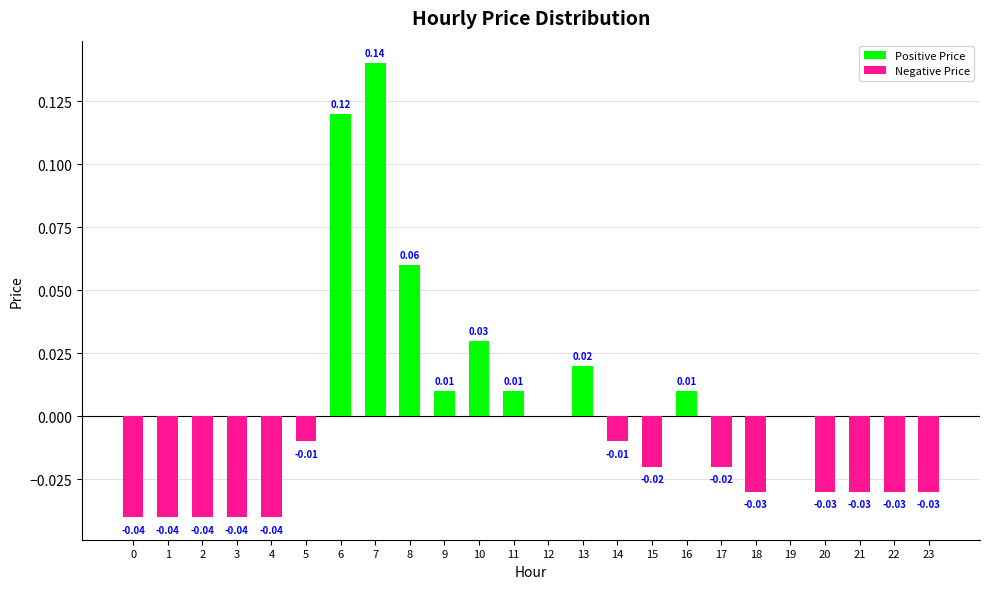

Reading right to left, list all the values displayed in this chart.

Positive Price: 23=0.0	22=0.0	21=0.0	20=0.0	19=0.0	18=0.0	17=0.0	16=0.0	15=0.0	14=0.0	13=0.0	12=0.0	11=0.0	10=0.0	9=0.0	8=0.1	7=0.1	6=0.1	5=0.0	4=0.0	3=0.0	2=0.0	1=0.0	0=0.0
Negative Price: 23=-0.0	22=-0.0	21=-0.0	20=-0.0	19=0.0	18=-0.0	17=-0.0	16=0.0	15=-0.0	14=-0.0	13=0.0	12=0.0	11=0.0	10=0.0	9=0.0	8=0.0	7=0.0	6=0.0	5=-0.0	4=-0.0	3=-0.0	2=-0.0	1=-0.0	0=-0.0